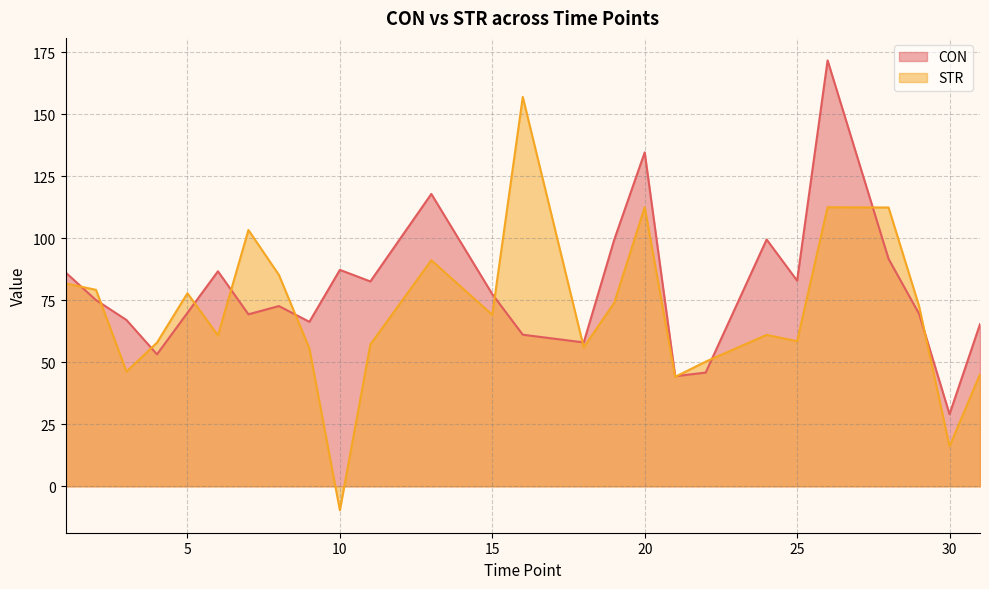

What is the difference between the second highest and minimum values in the CON series?

105.5